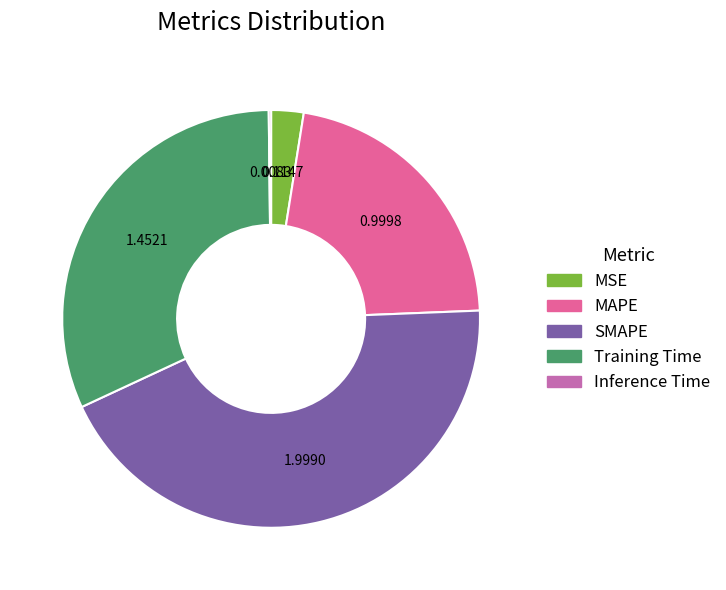

Does Training Time represent more than half of the total?

No